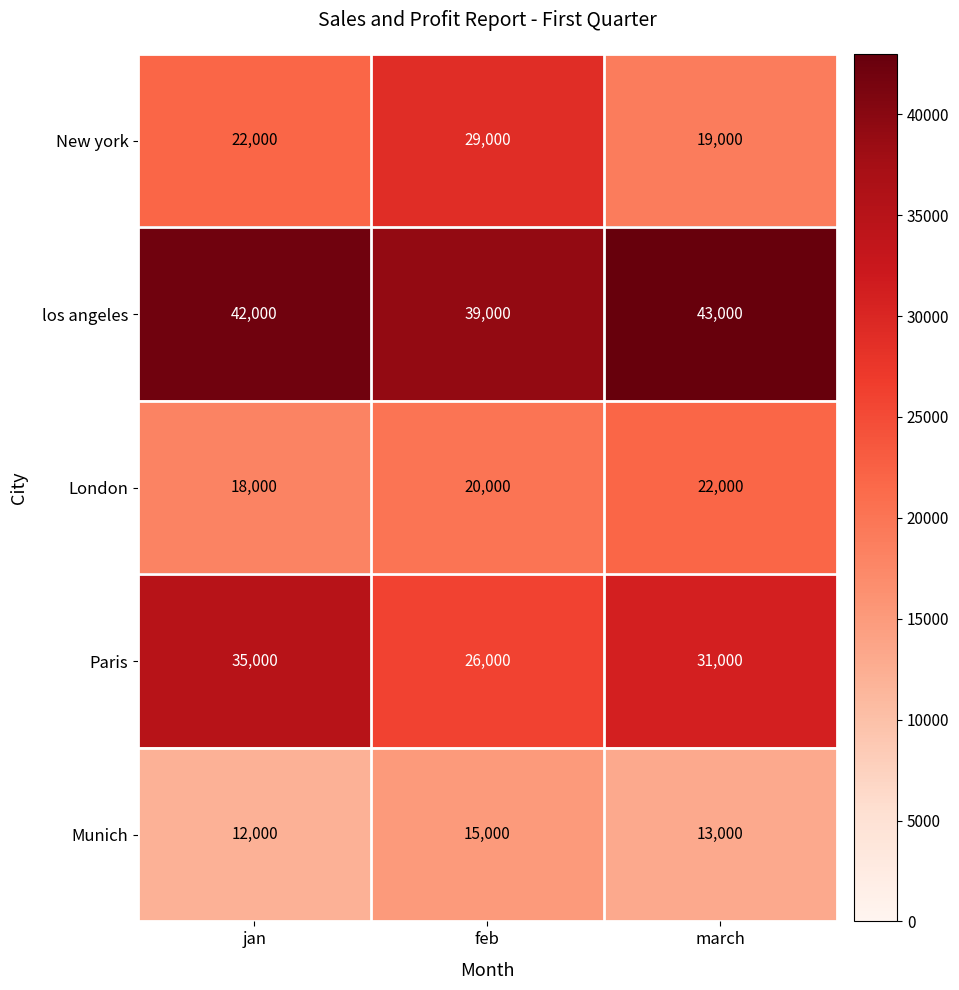

True or false: los angeles has a value of 61440 at jan.

False